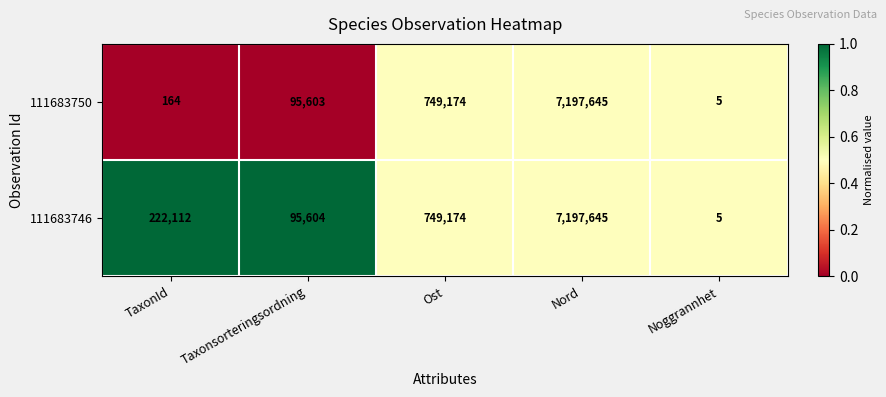

What is the difference between the second highest and minimum values in the 111683746 series?

749169